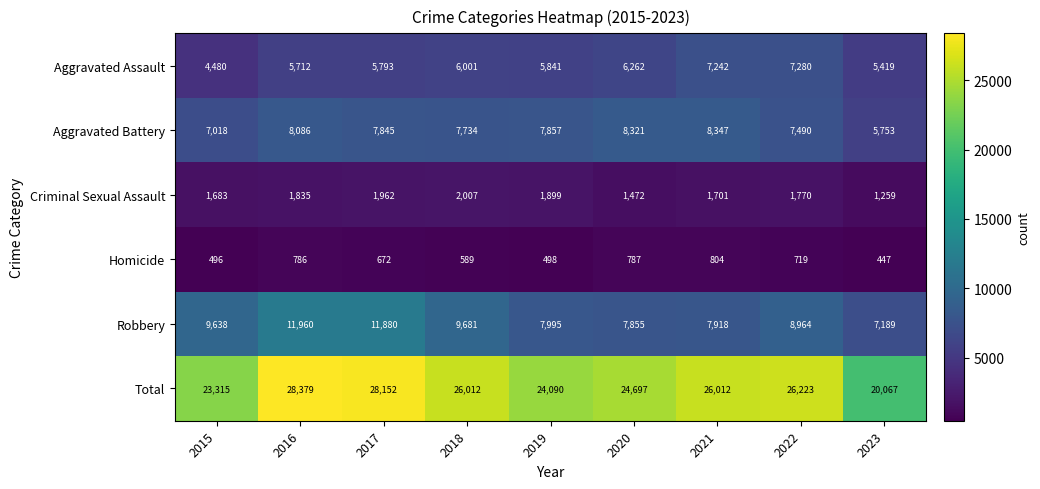

True or false: Robbery has a value of 9638 at 2015.

True